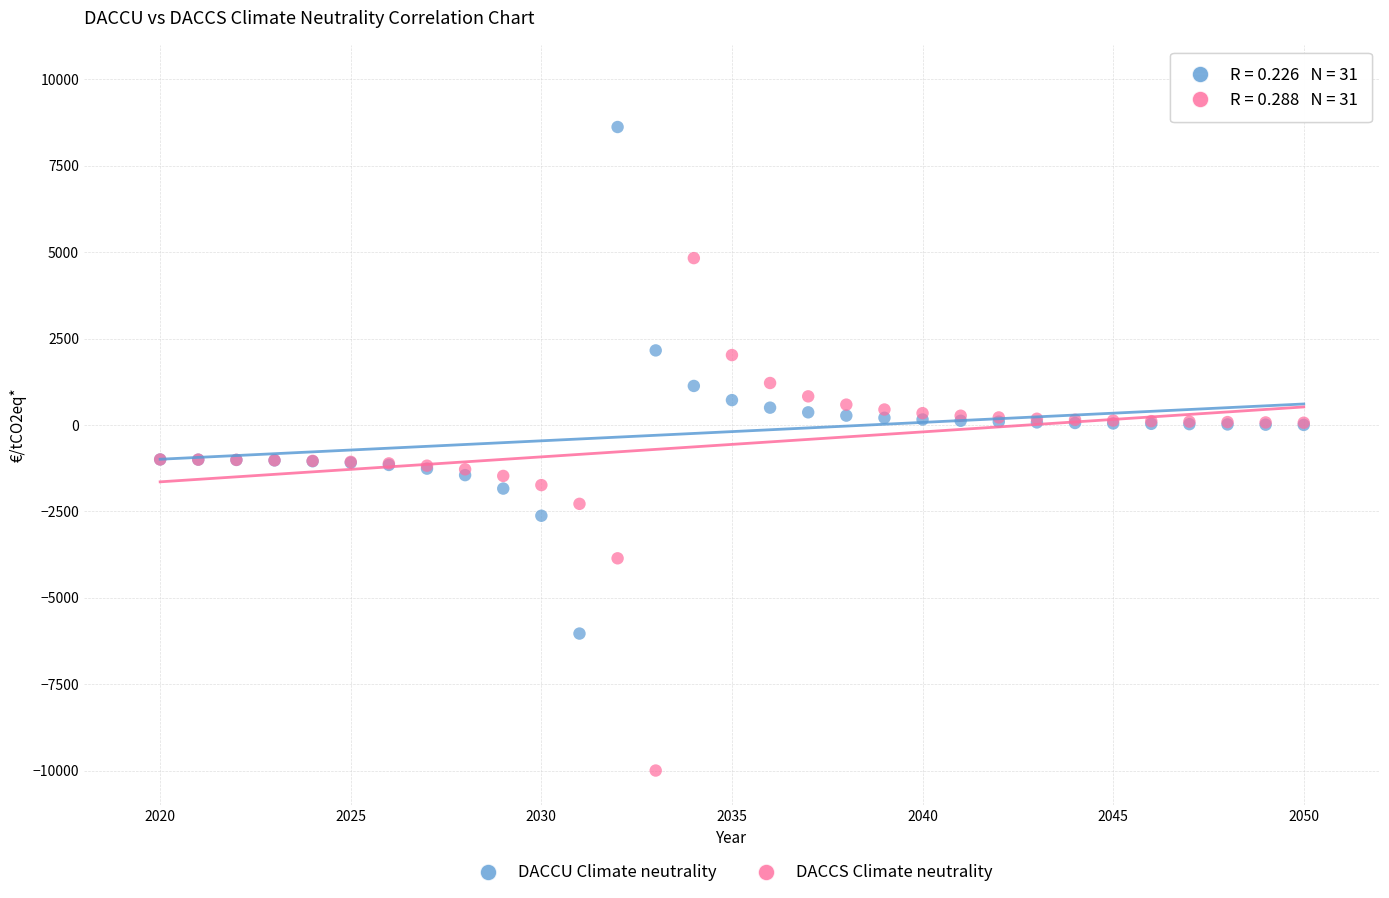

Which series reaches the maximum Y coordinate?

DACCU Climate neutrality